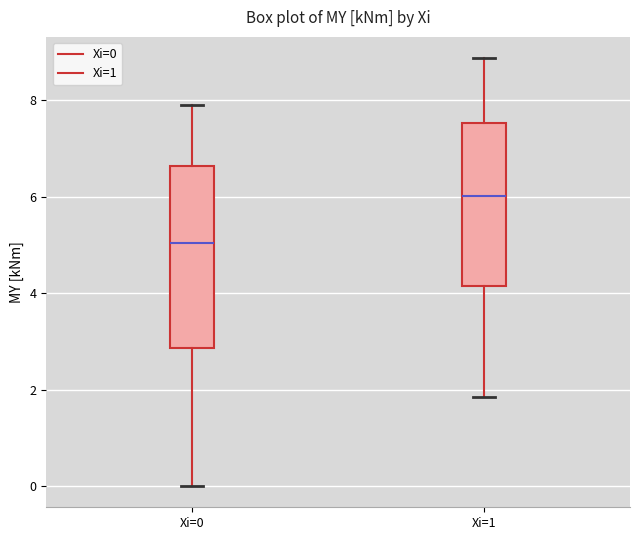

Reading left to right, transcribe this box plot: for each box, give where its median line is, the range the box spans, and where its two whiskers end, as read against the y-axis. The values are not printed on the chart, so give them approximately, as read against the axis.

Xi=0: median 5.0, box 2.8 to 6.6, whiskers 0.0 to 8.0
Xi=1: median 6.0, box 4.2 to 7.6, whiskers 1.8 to 8.8